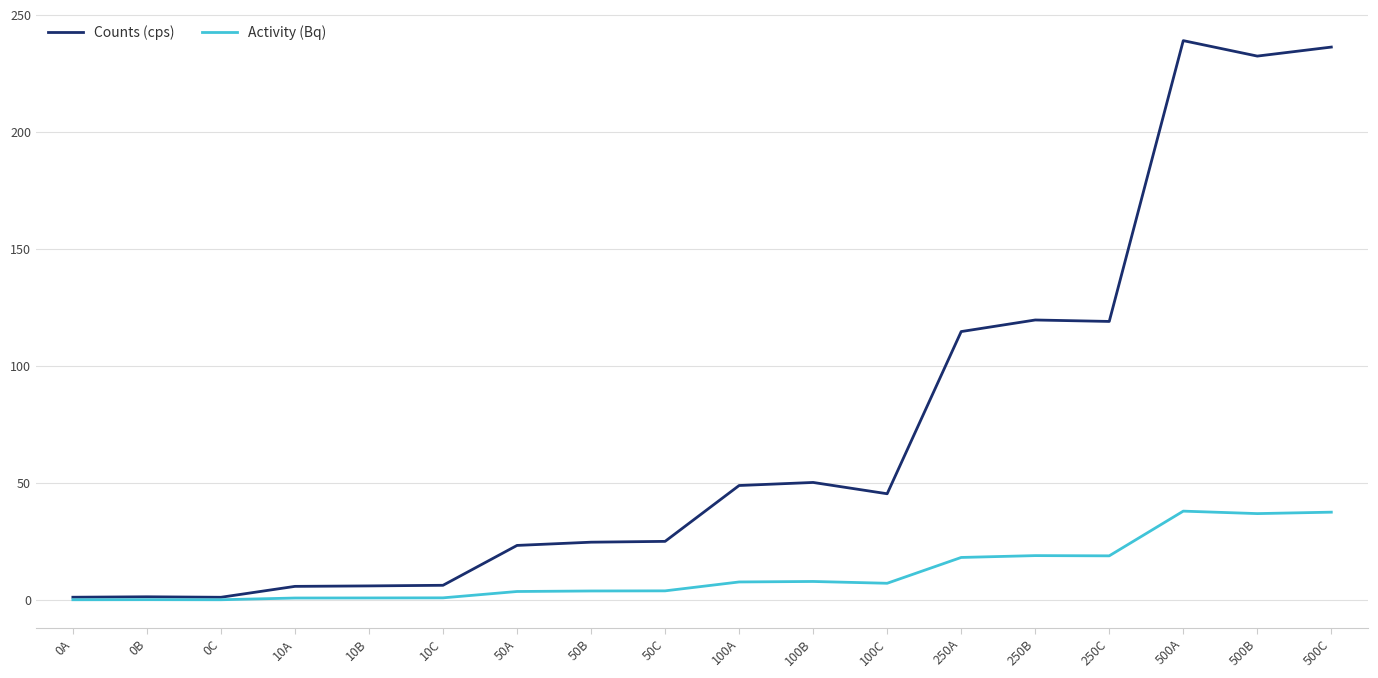

What is the sum of the Counts (cps) values at 0C and 50C?

26.3